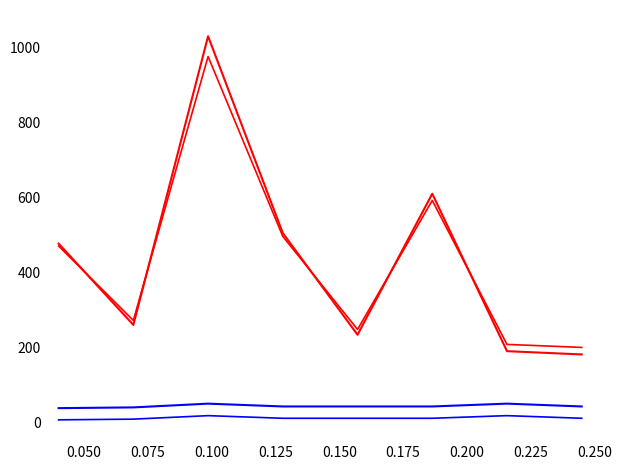

Does the chart display data point markers on the line(s)?

No